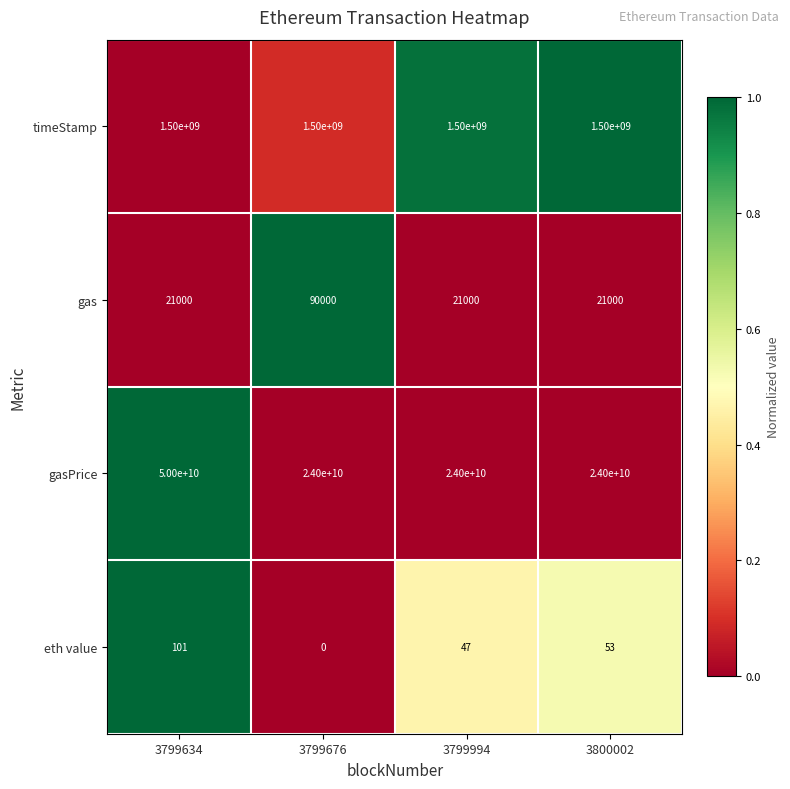

What is the sum of all eth value values?

201